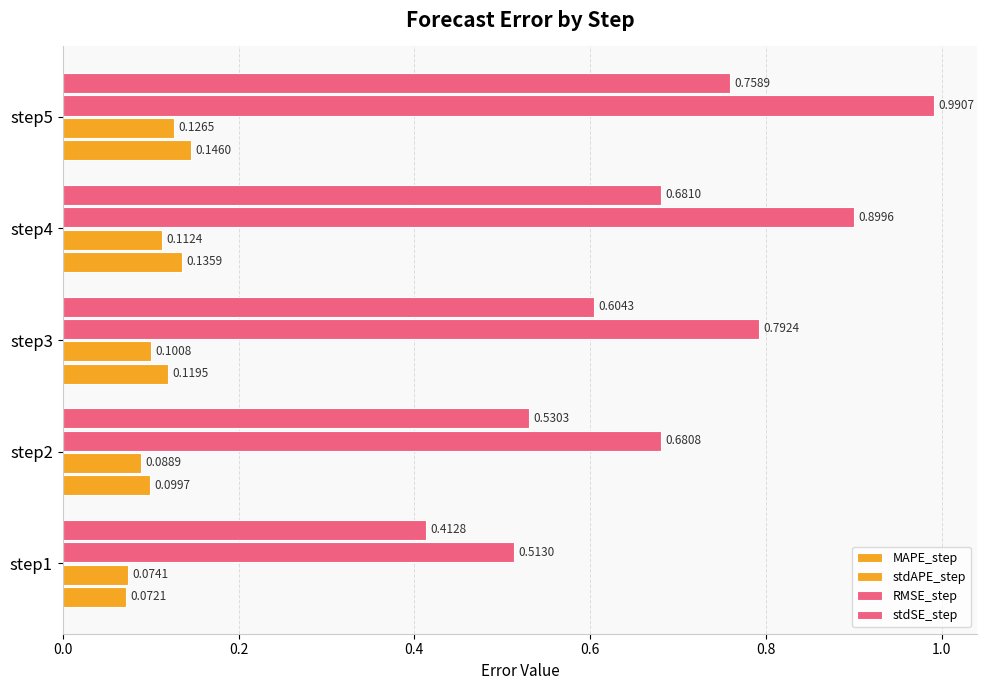

How many distinct data groups are displayed?

4